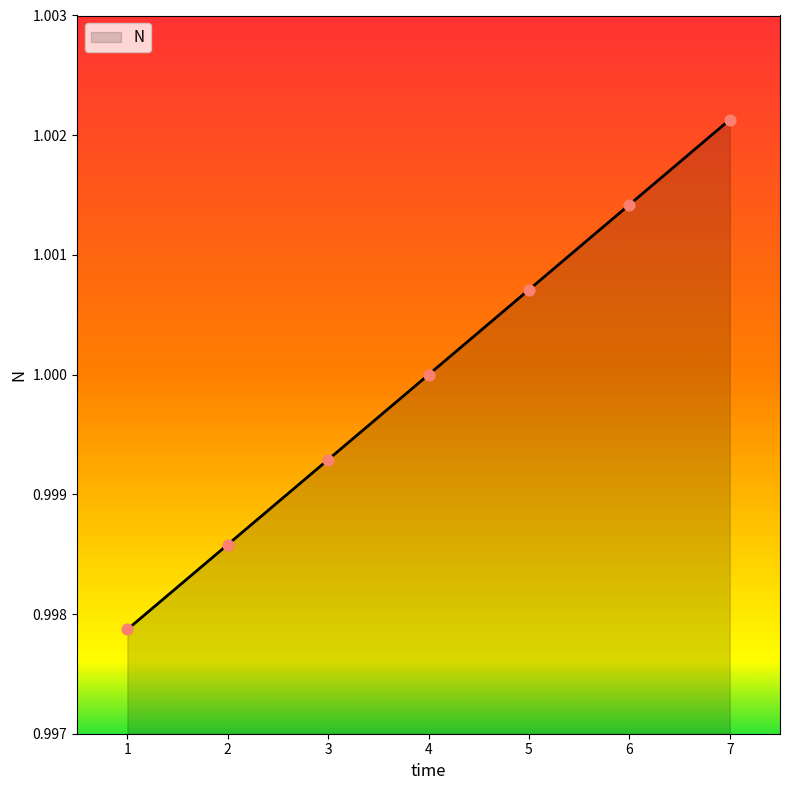

Between 3 and 2, which is larger?

3